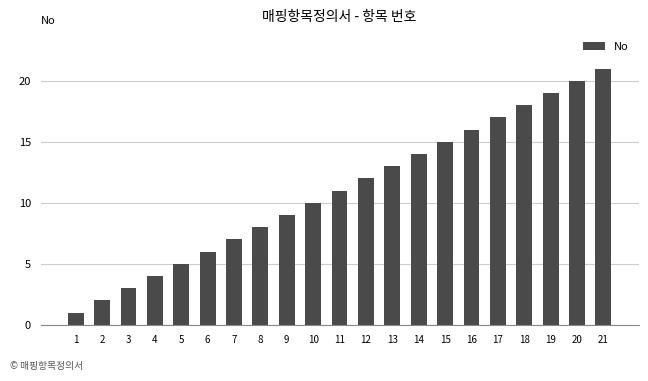

Rank the categories by value from lowest to highest.

1, 2, 3, 4, 5, 6, 7, 8, 9, 10, 11, 12, 13, 14, 15, 16, 17, 18, 19, 20, 21